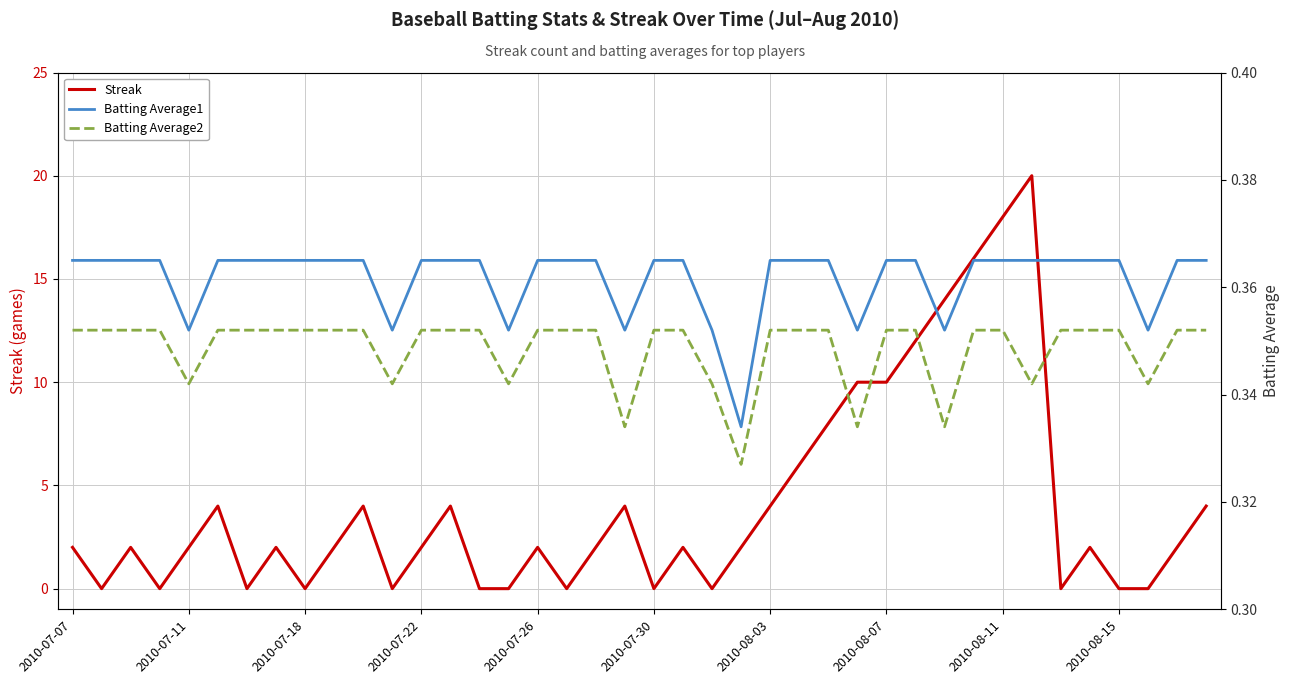

At 19, list the series in order from largest to smallest.

Streak, Batting Average1, Batting Average2